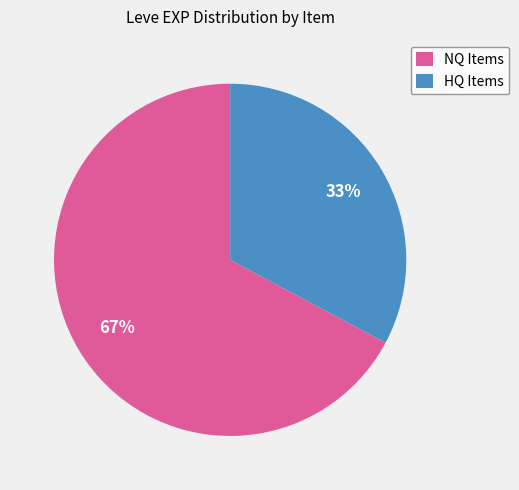

To the nearest percent, what is the difference between the largest and smallest slice percentages?

34%